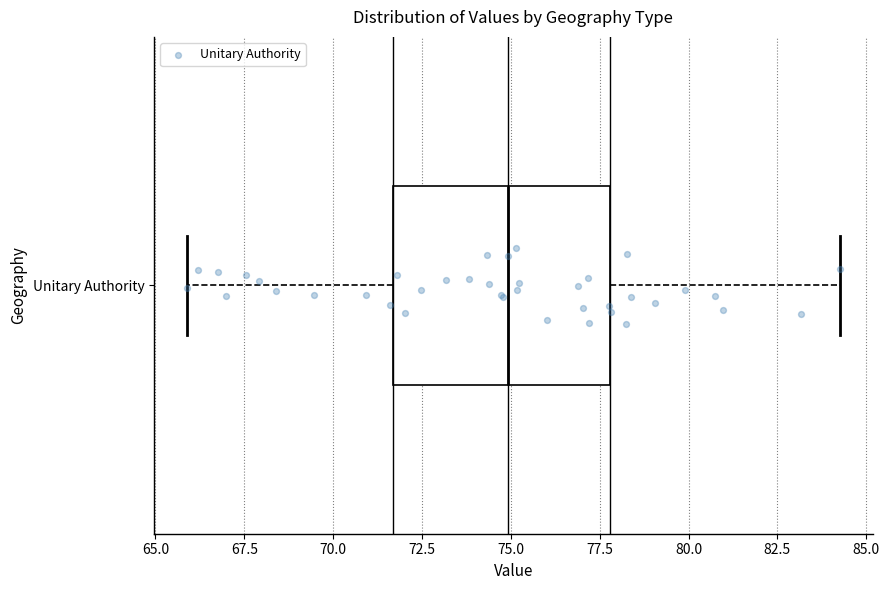

Where does the left whisker of the box for Unitary Authority end on the x-axis? The values are not printed on the chart, so give them approximately, as read against the axis.

66.0